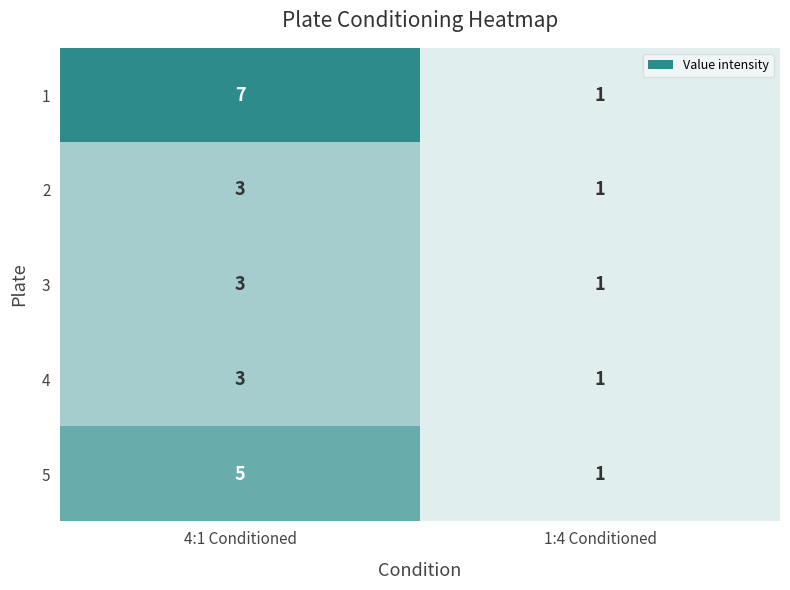

Reading left to right, transcribe all the data shown in this chart.

1: 4:1 Conditioned=7	1:4 Conditioned=1
2: 4:1 Conditioned=3	1:4 Conditioned=1
3: 4:1 Conditioned=3	1:4 Conditioned=1
4: 4:1 Conditioned=3	1:4 Conditioned=1
5: 4:1 Conditioned=5	1:4 Conditioned=1